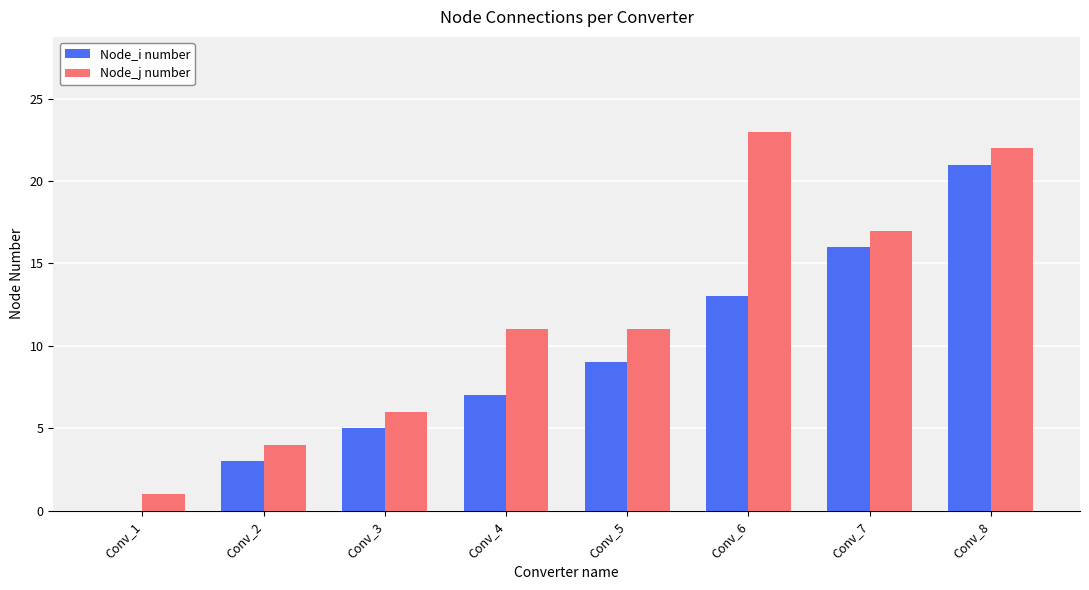

What is the approximate value of Node_i number at Conv_7, to the nearest 10?

20